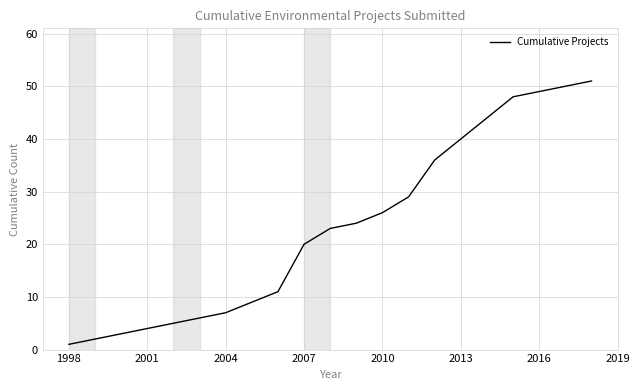

What is the greatest value displayed?

51